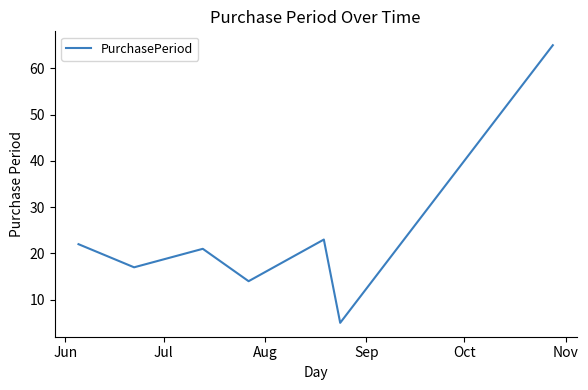

What is the difference between the maximum and minimum values?

60